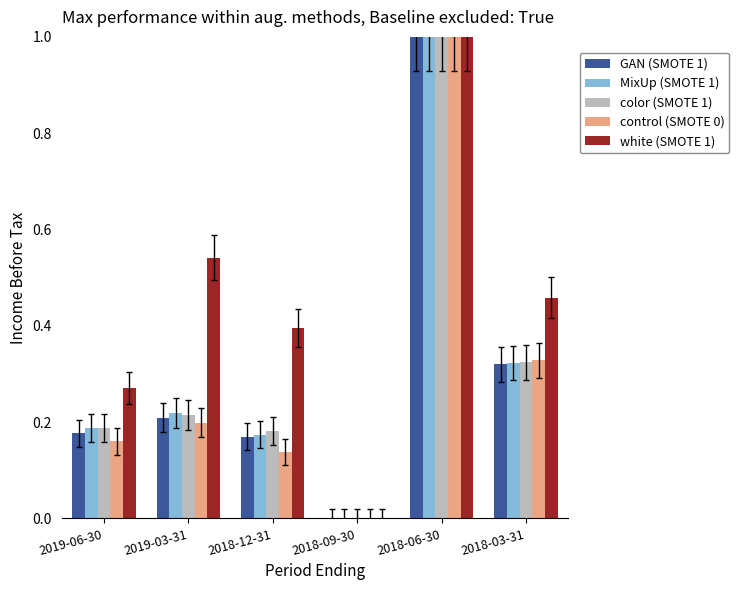

At which label is control (SMOTE 0) closest to 0?

2018-09-30